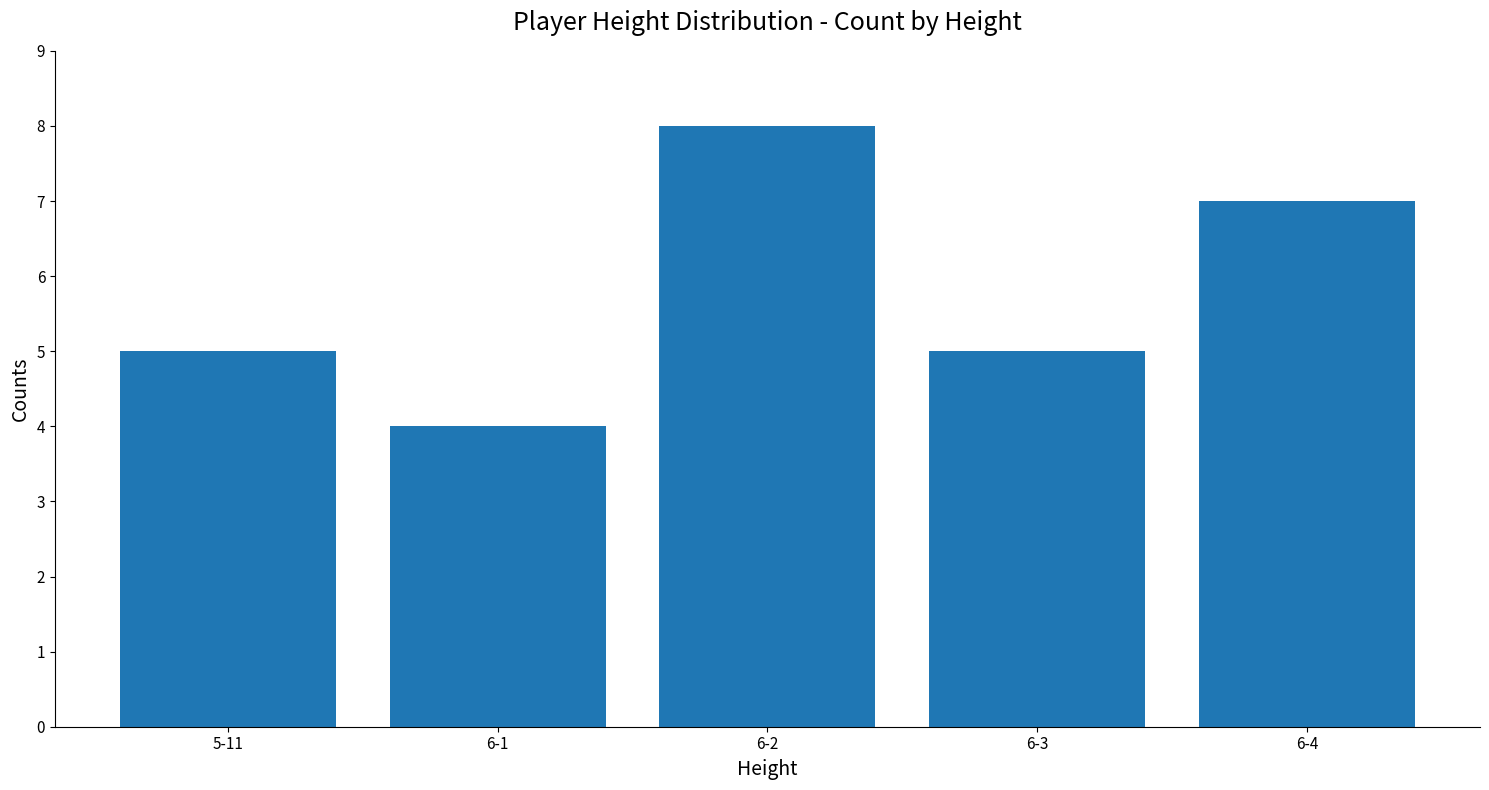

How many series are shown in this chart?

1